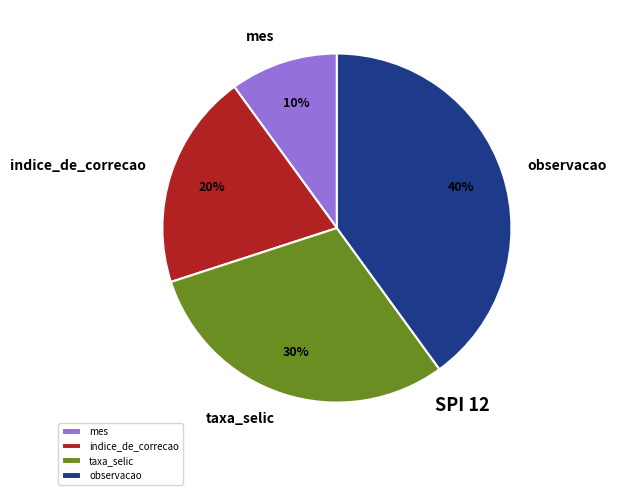

What is the smallest slice in the pie chart?

mes